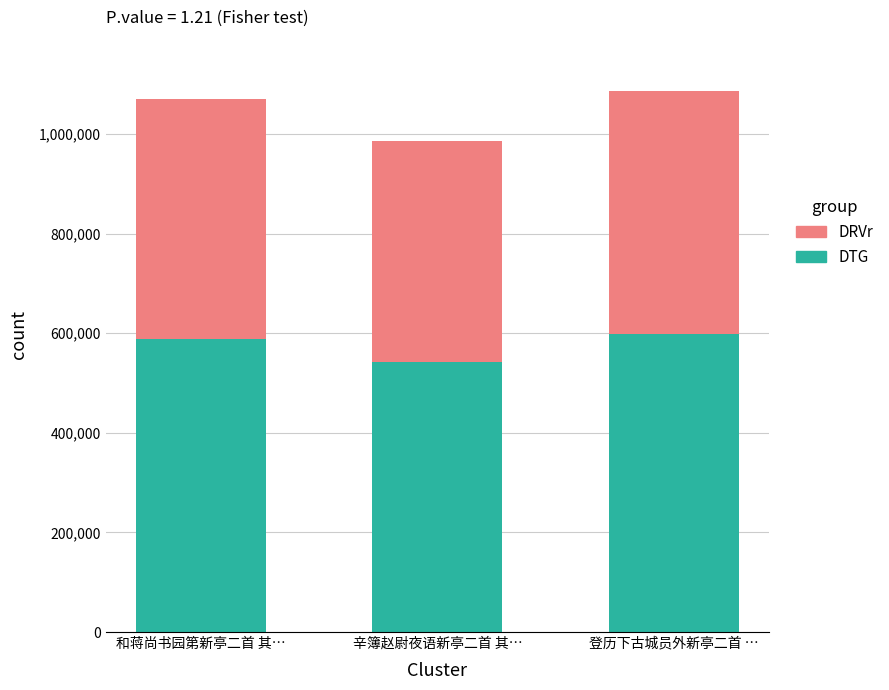

What value does the DTG series have at 登历下古城员外新亭二首 …, to the nearest 50?

597550